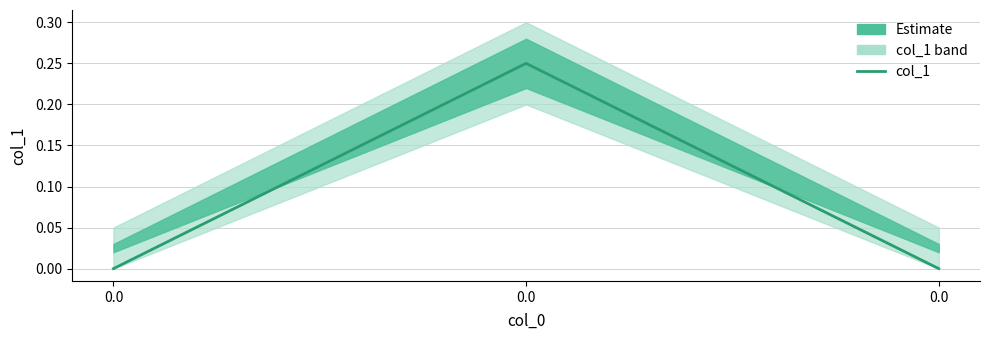

Rank the categories by value from highest to lowest.

0.0, 0.0, 0.0